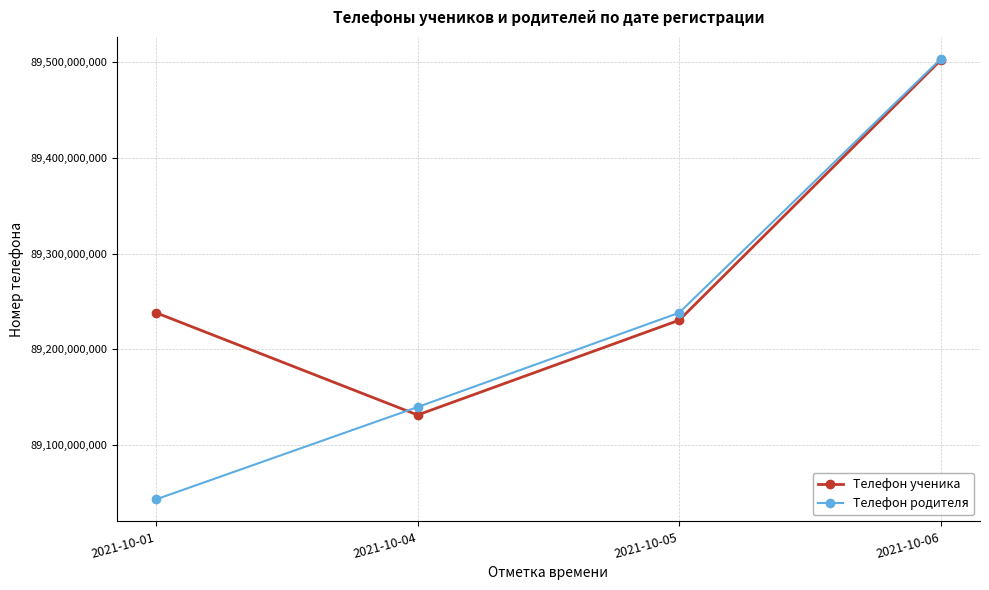

How many interior local valleys does the Телефон ученика series have?

1